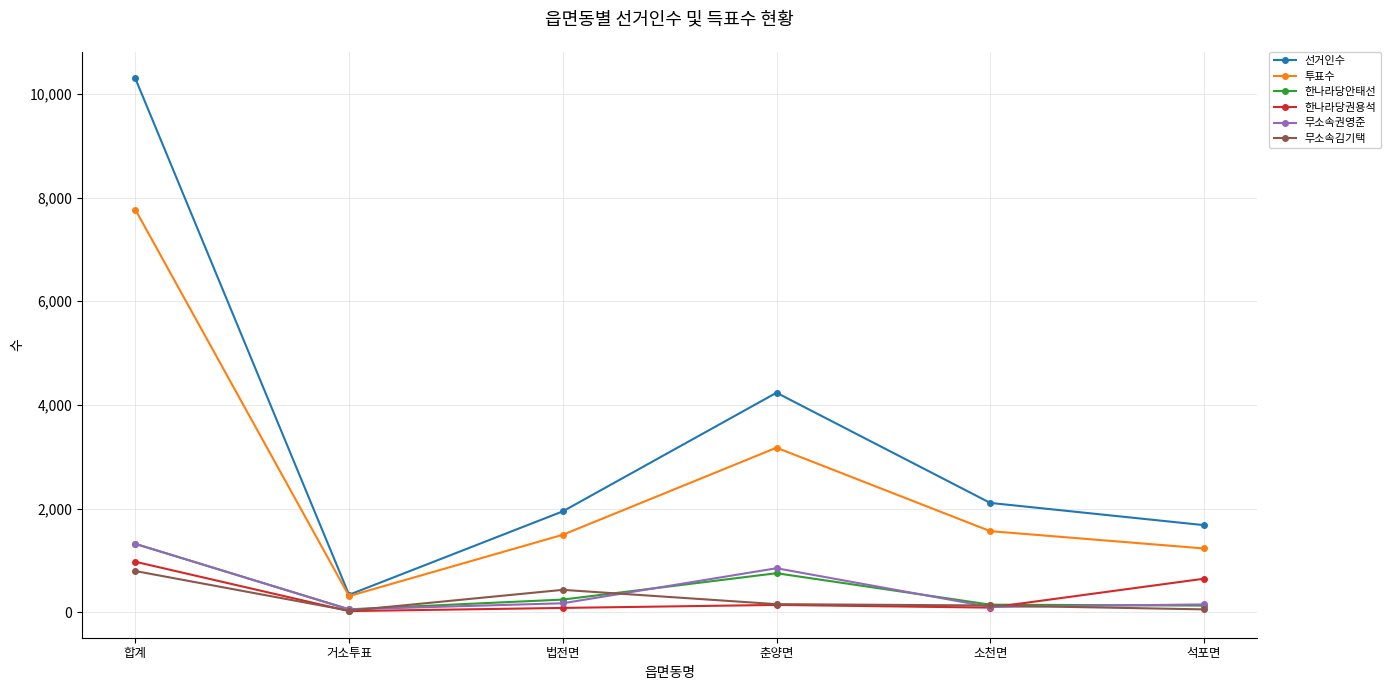

Which series has the largest range (max minus min)?

선거인수